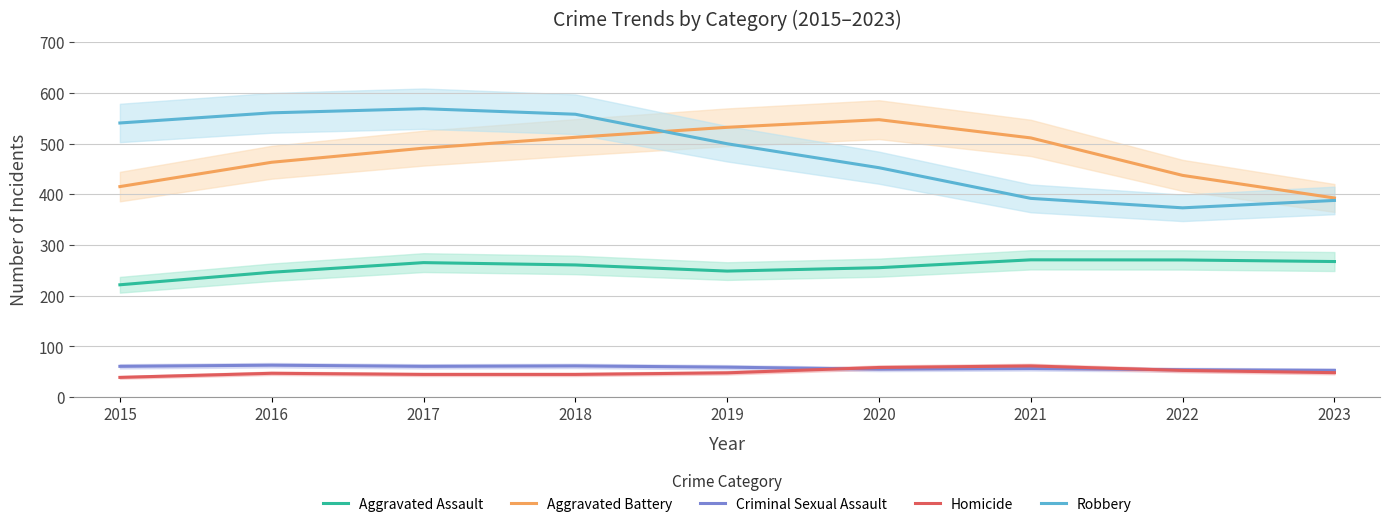

True or false: Robbery and Homicide cross at least once.

False